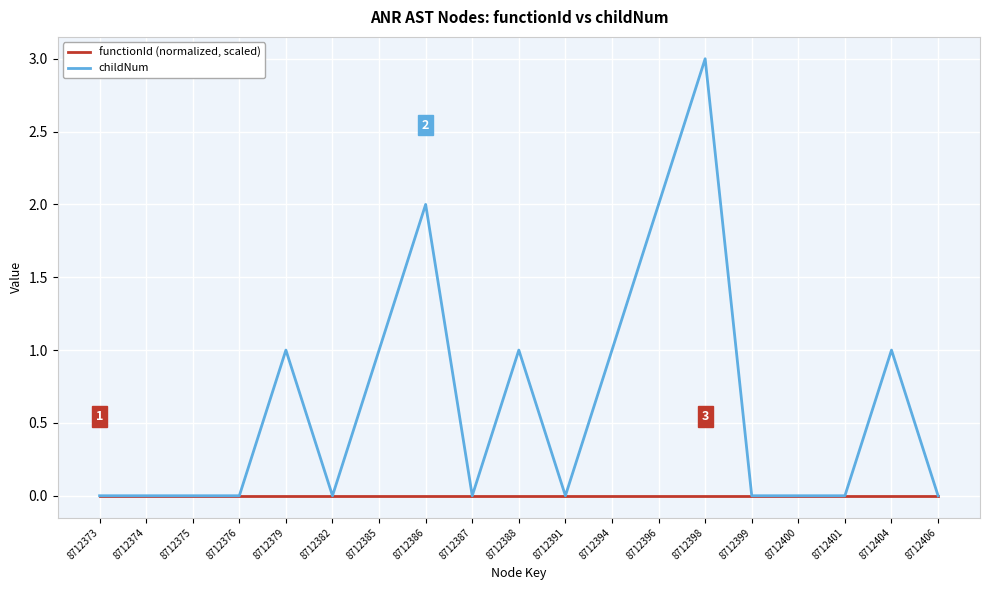

At which category is the sum across all series the highest?

8712398